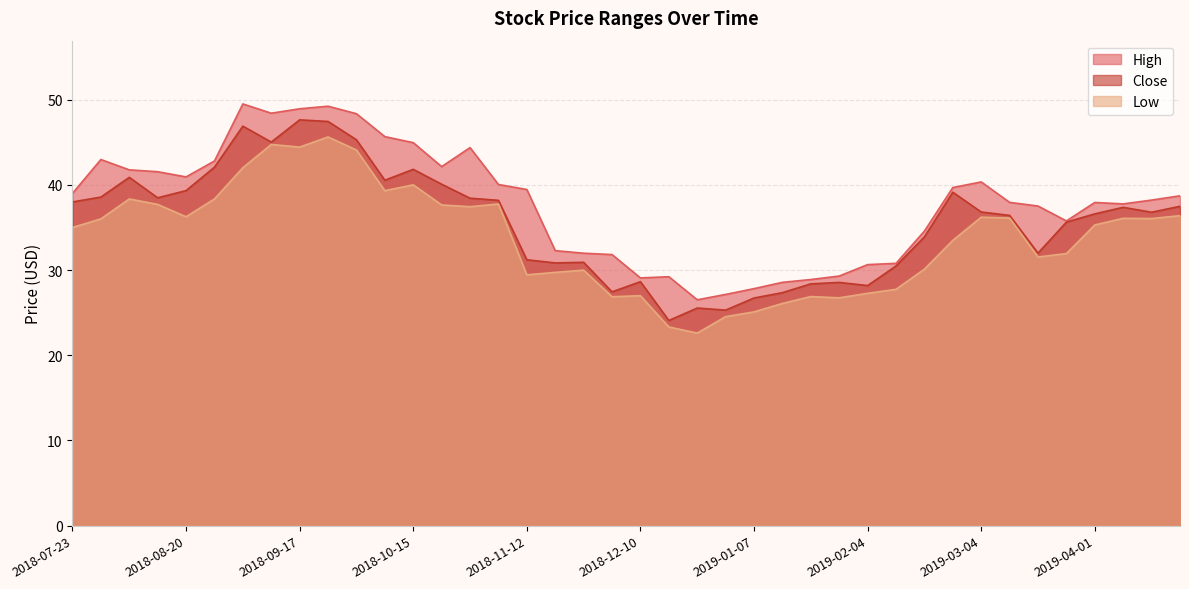

At which category does Close reach its first local peak?

2018-08-06